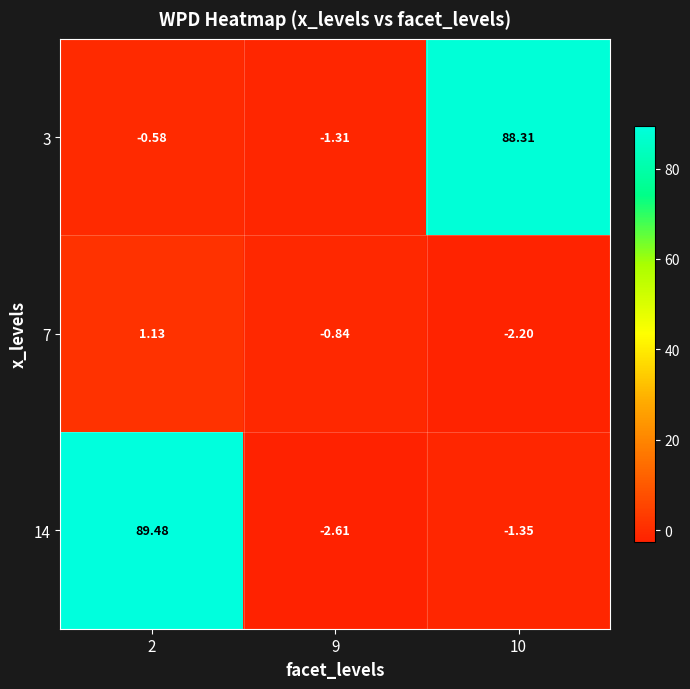

Is the value of 14 at 9 greater than the value of 3 at 10?

No